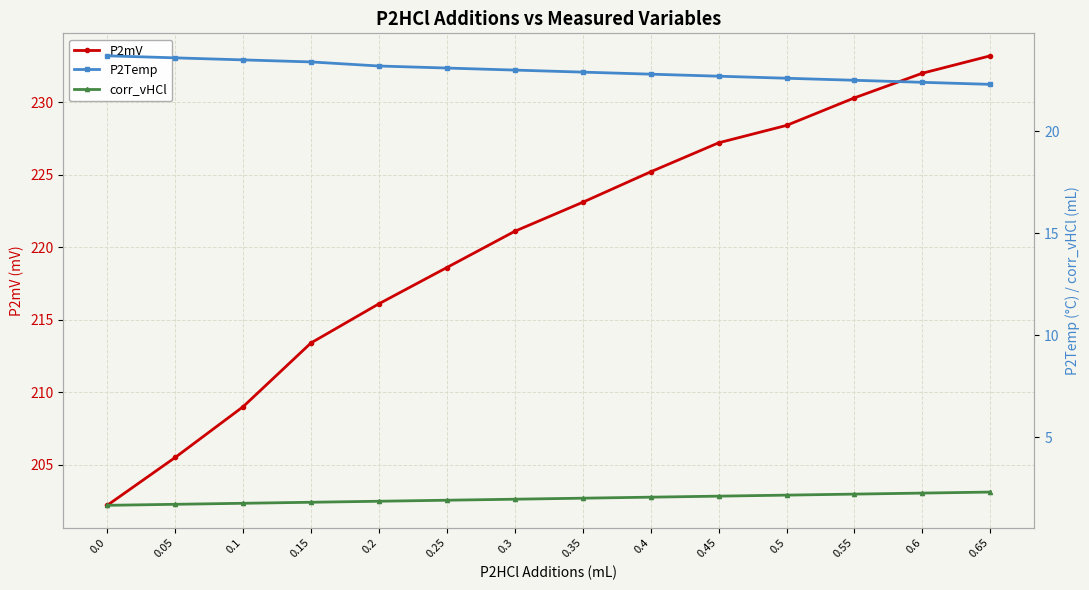

Is it true that P2Temp equals 23.4 at 0.15?

True